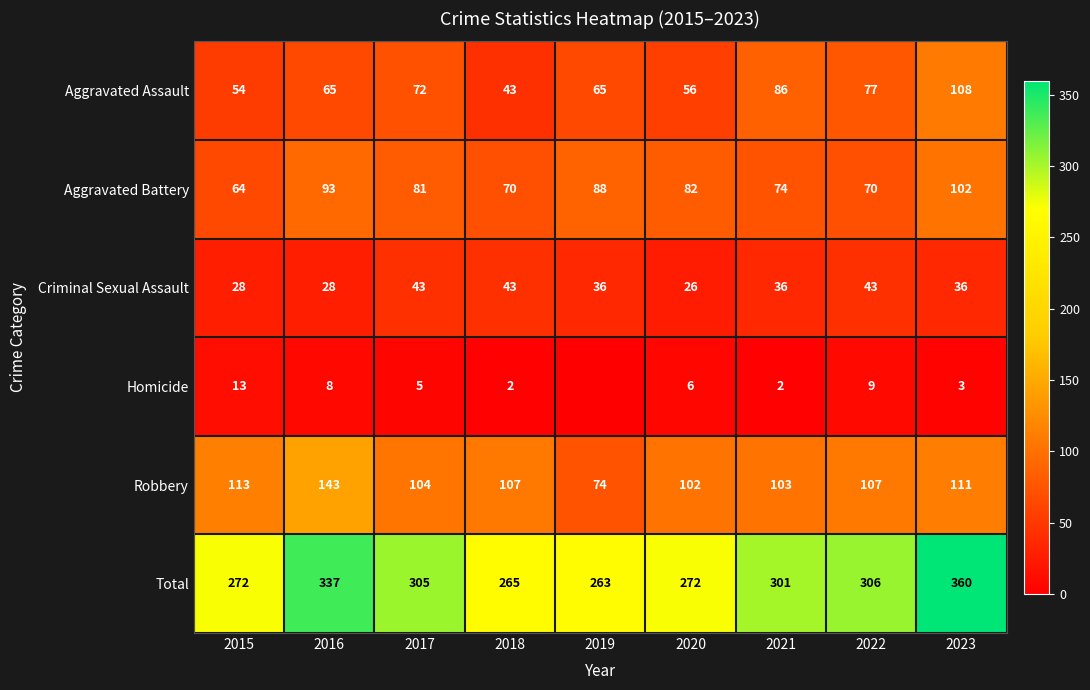

What is the difference between the Total values at 2023 and 2019?

97